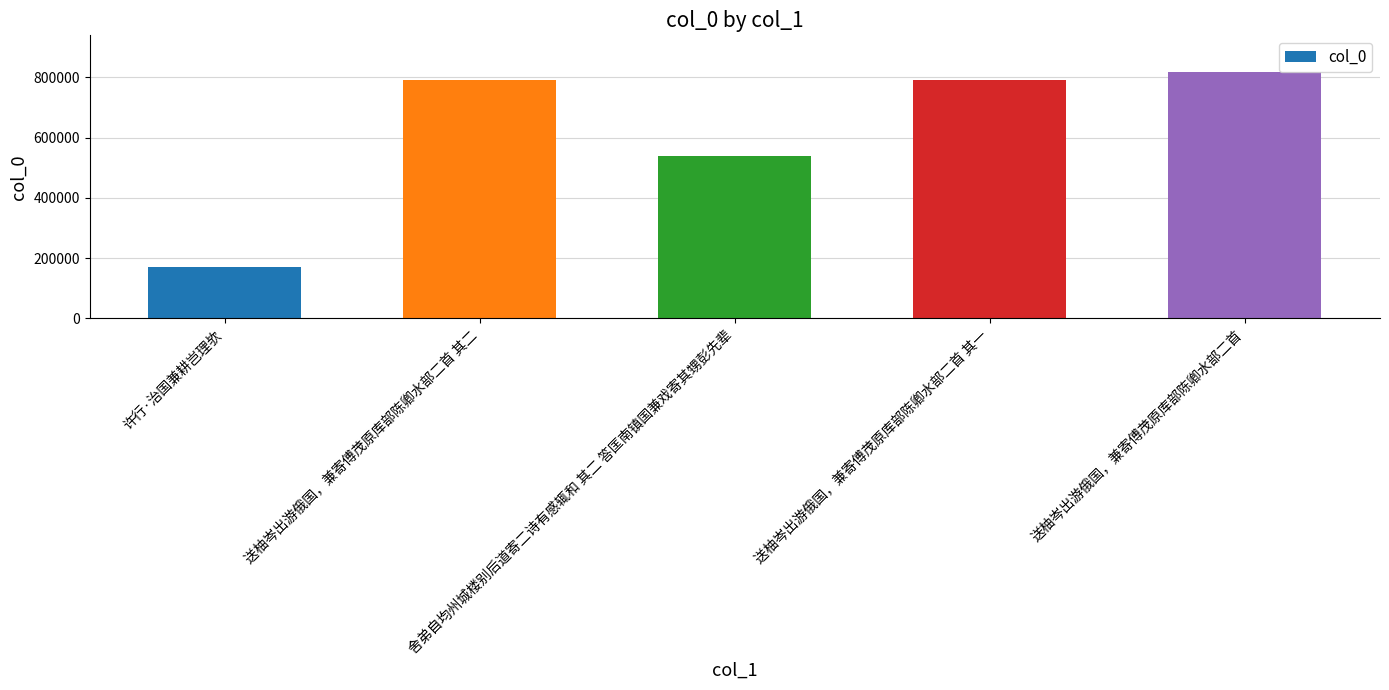

What is the sum of all values?

3110634